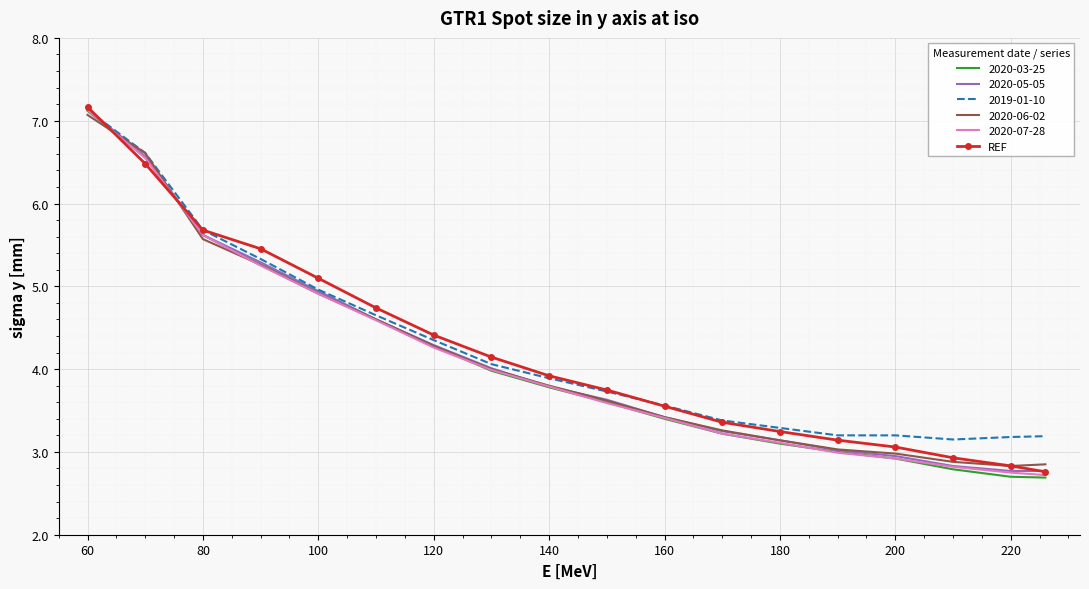

What is the greatest value displayed?

7.2